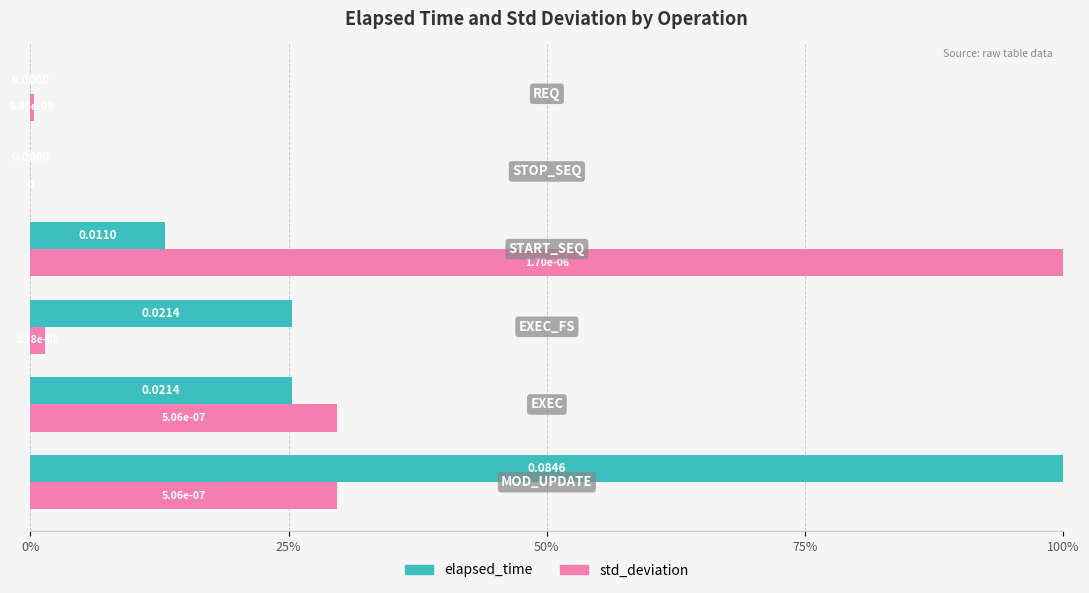

What is the sum of all std_deviation values?

161.2